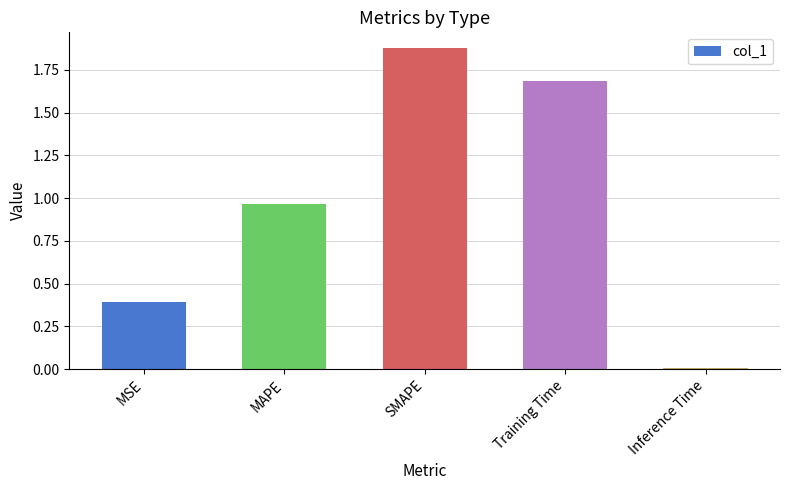

Rank the categories by value from highest to lowest.

SMAPE, Training Time, MAPE, MSE, Inference Time